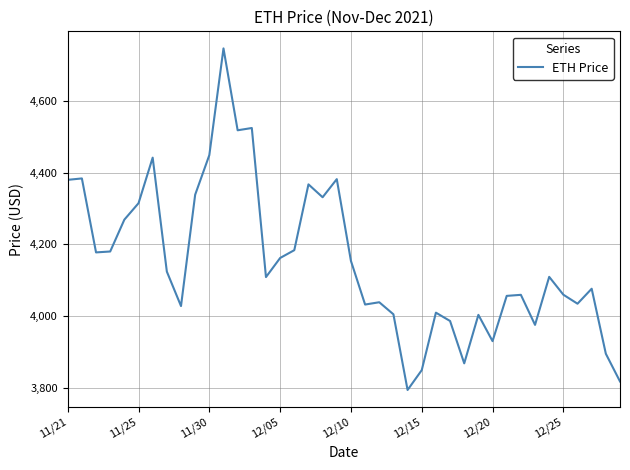

What is the difference between the maximum and minimum values?

952.1